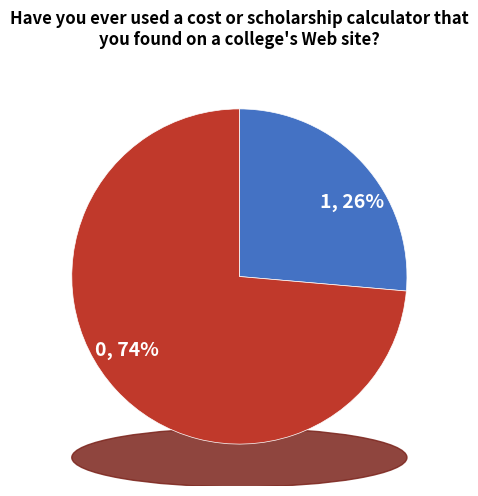

Which slice is the smallest?

1